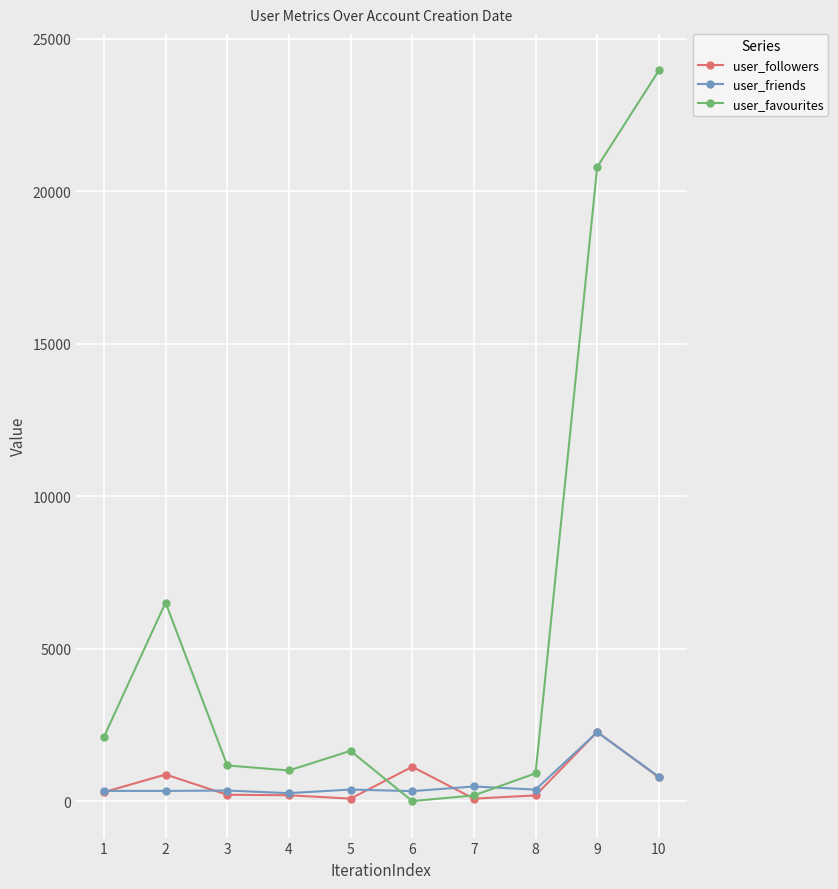

What is the sum of all user_friends values?

5900